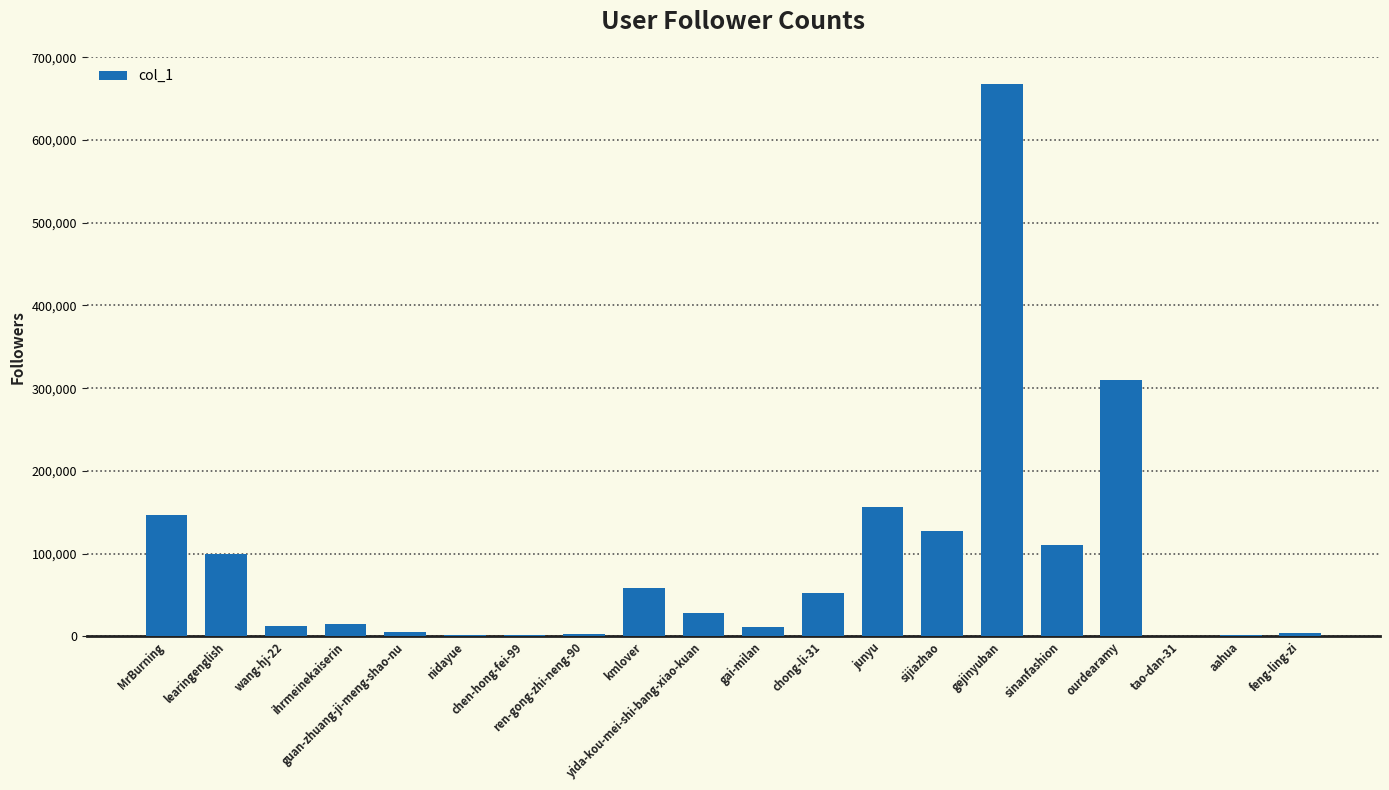

What is the sum of all values?

1815089